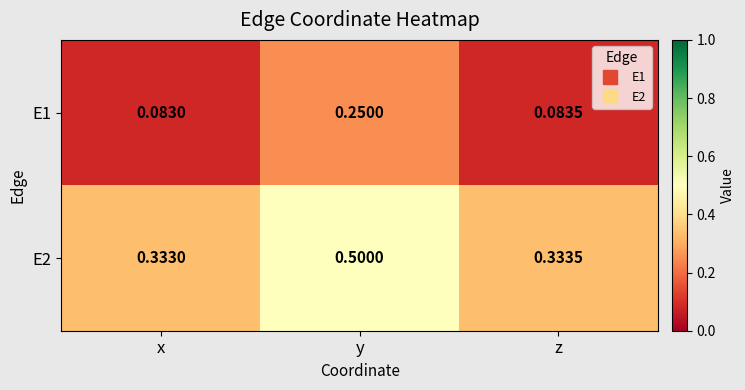

At which category is the sum across all series the highest?

y